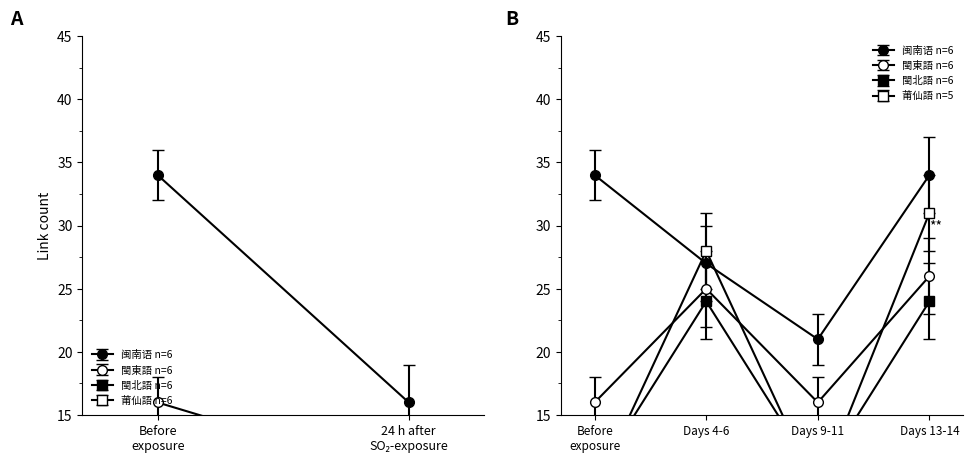

At how many categories does at least one series exceed 27?

7